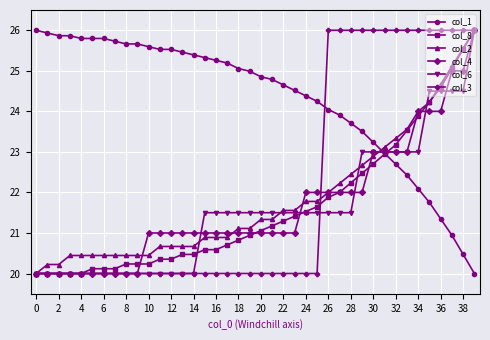

Which series has the largest total across all categories?

col_1